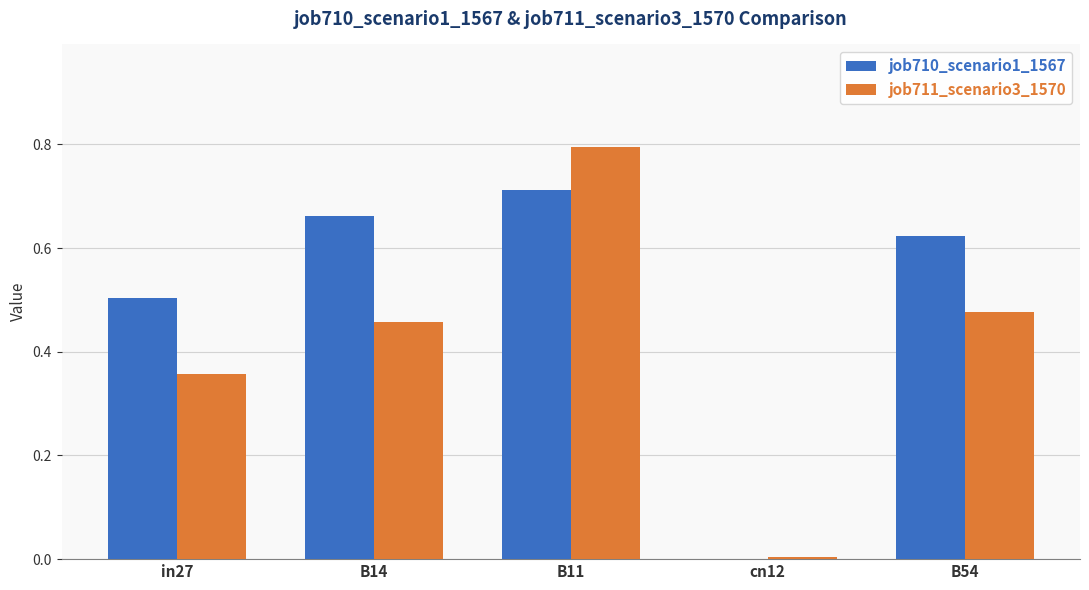

Which label corresponds to the largest value in the chart?

B11